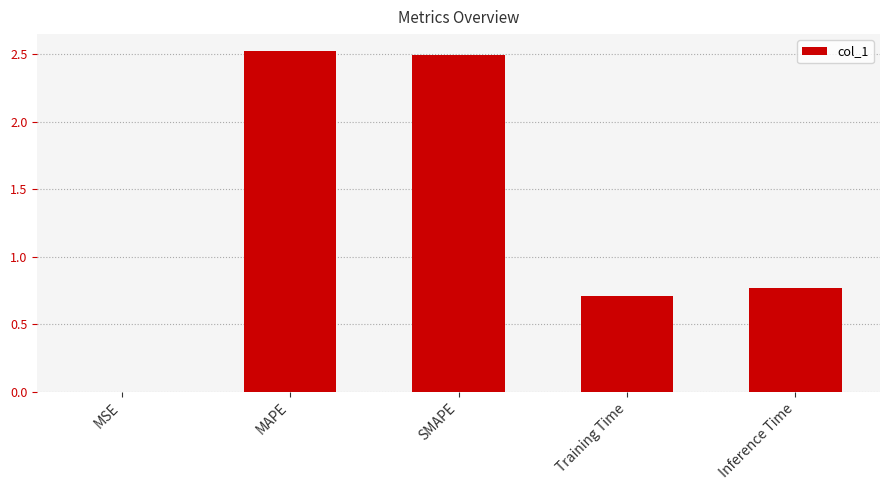

Between Training Time and MSE, which is larger?

Training Time